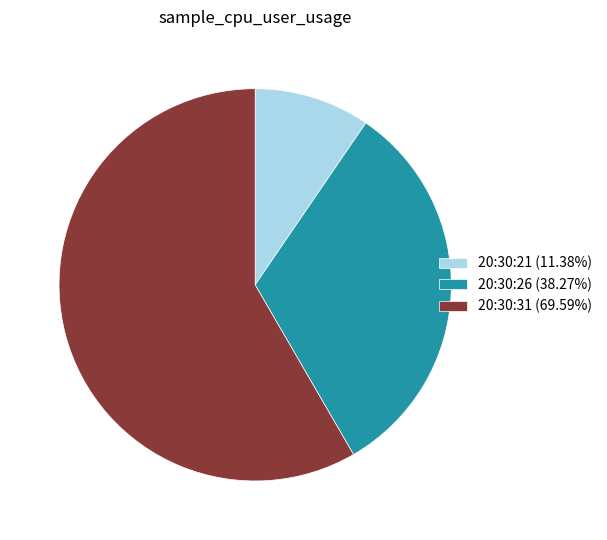

How many slices are in this pie chart?

3